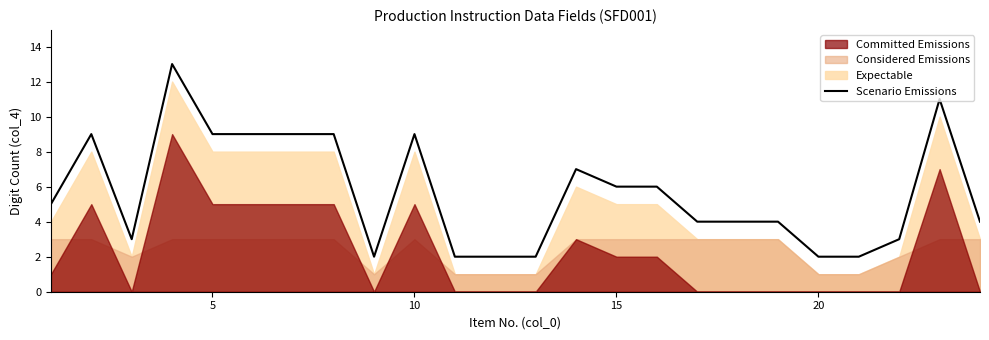

Reading left to right, transcribe all the data shown in this chart.

5	9	3	13	9	9	9	9	2	9	2	2	2	7	6	6	4	4	4	2	2	3	11	4